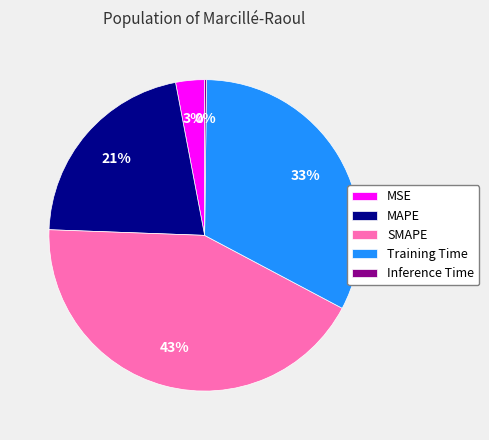

What percentage is the SMAPE slice, to the nearest percent?

43%